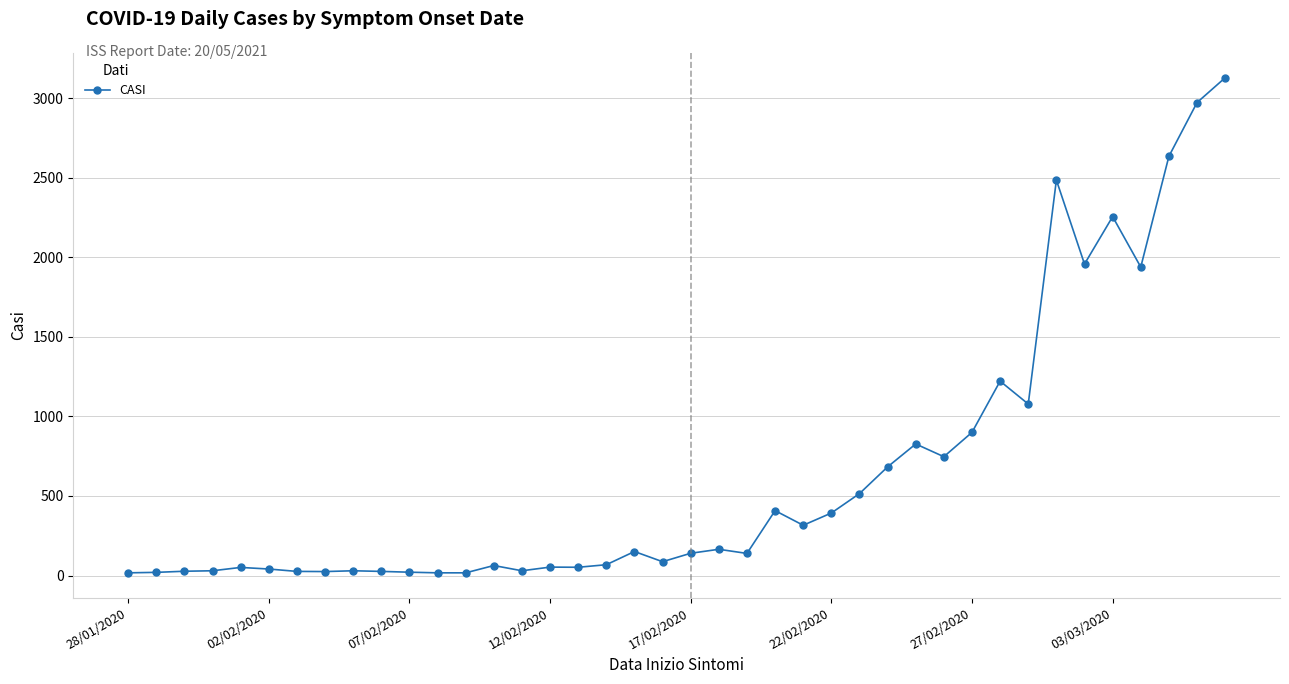

What is the difference between the maximum and minimum values?

3112